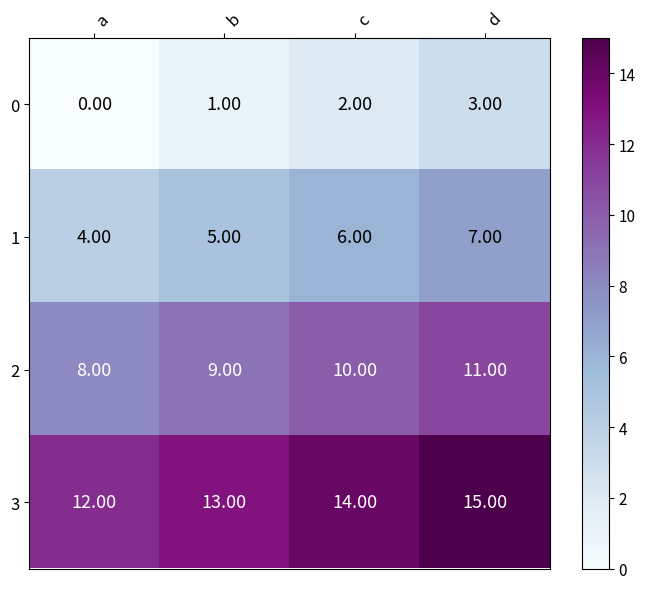

What is the total value across all series at b?

28